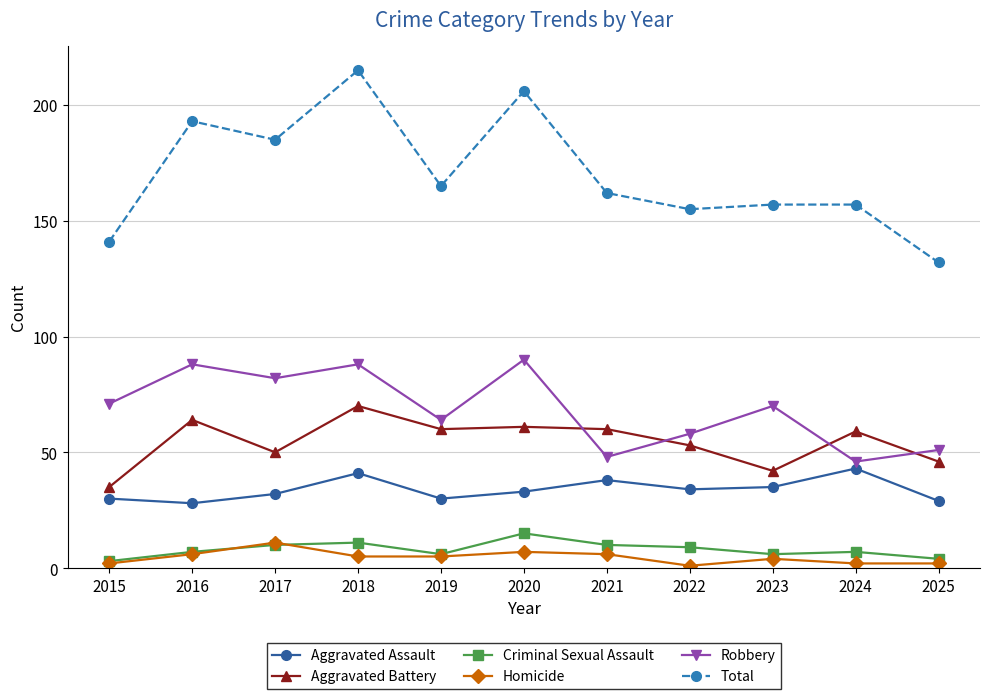

What is the minimum value shown in the chart?

1